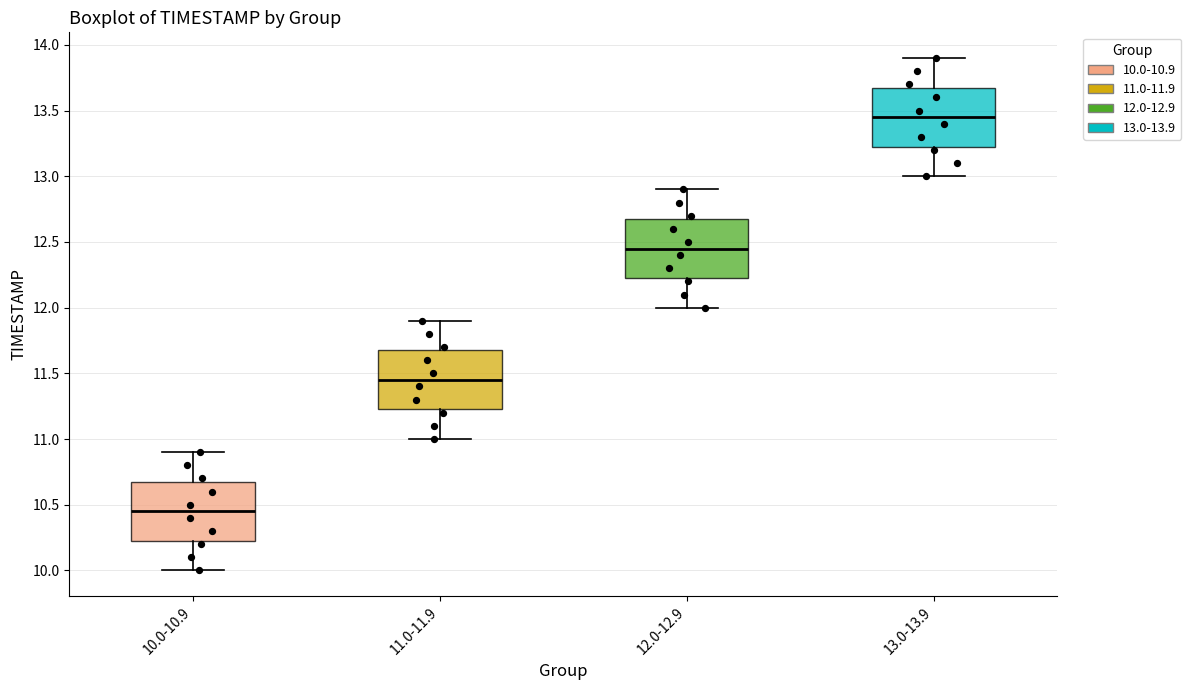

Which box has the lowest median line?

10.0-10.9